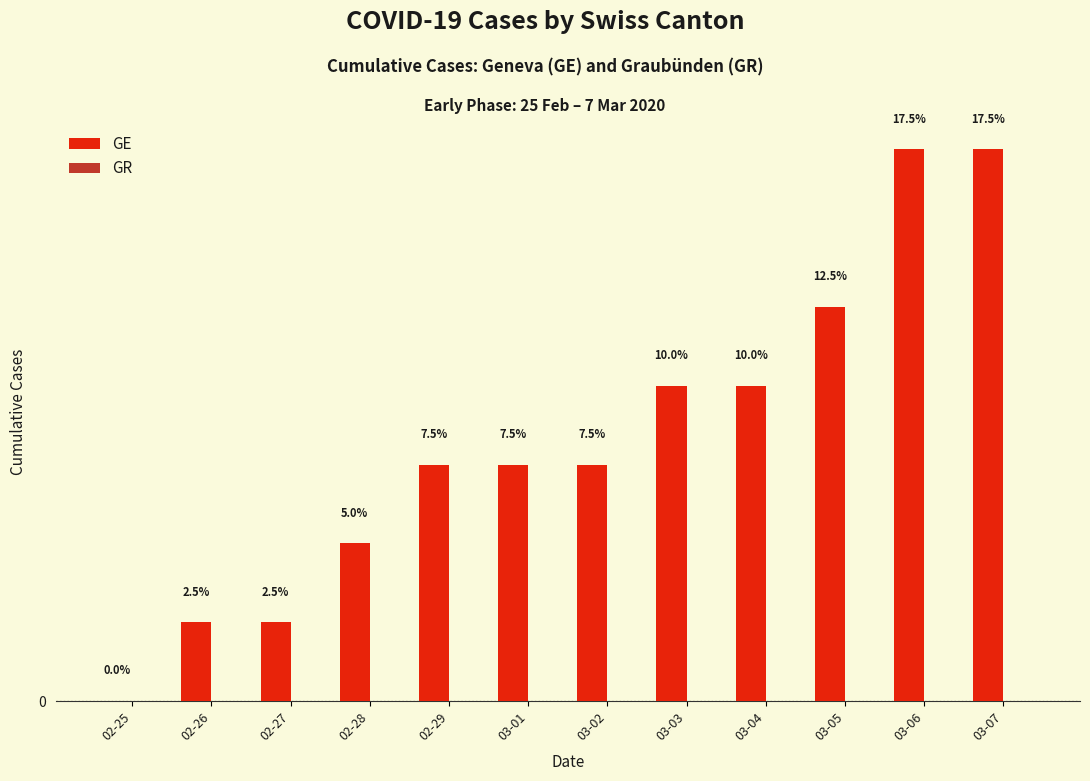

Reading left to right, extract all data points from this chart.

GE: 0	1	1	2	3	3	3	4	4	5	7	7
GR: 0	0	0	0	0	0	0	0	0	0	0	0